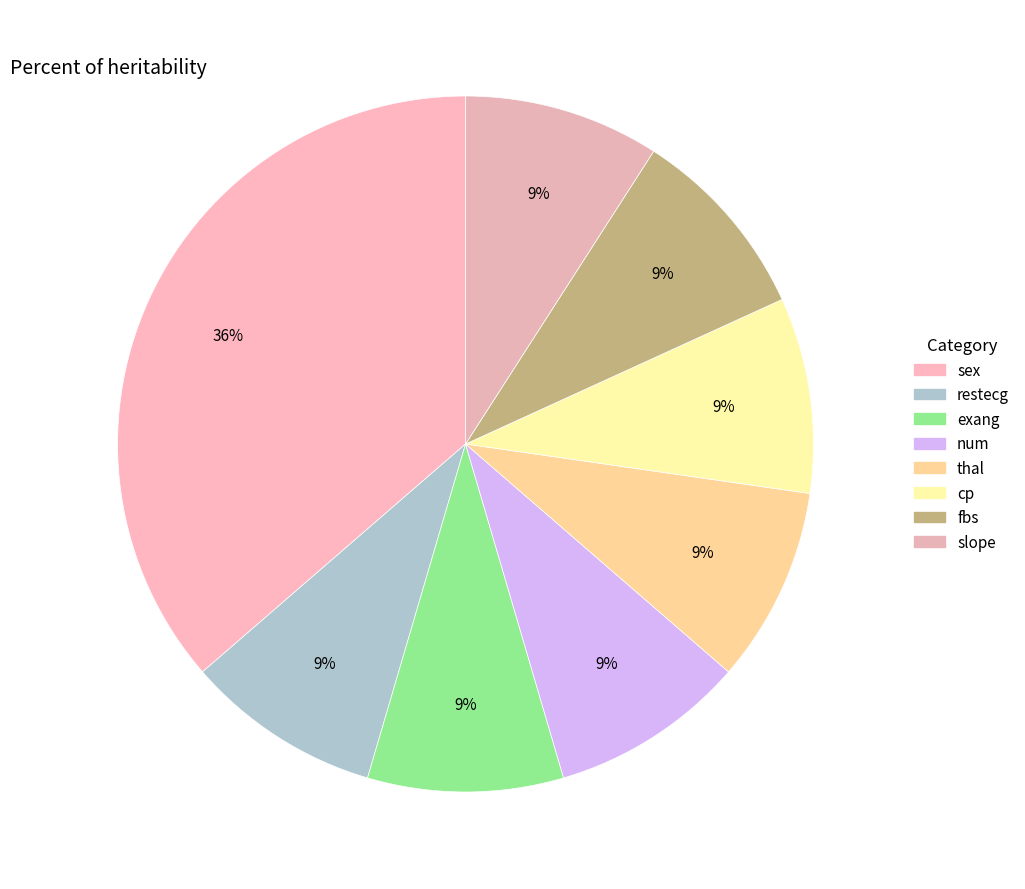

Between num and restecg, which is larger?

num